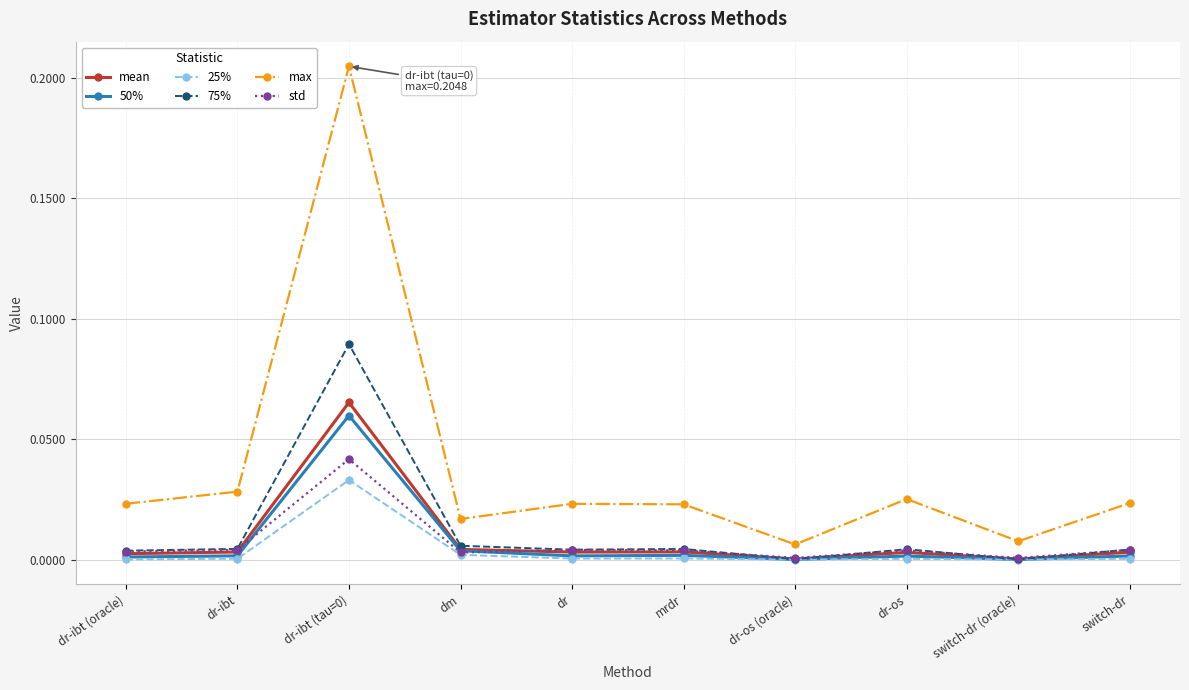

Does the chart have visible grid lines?

Yes